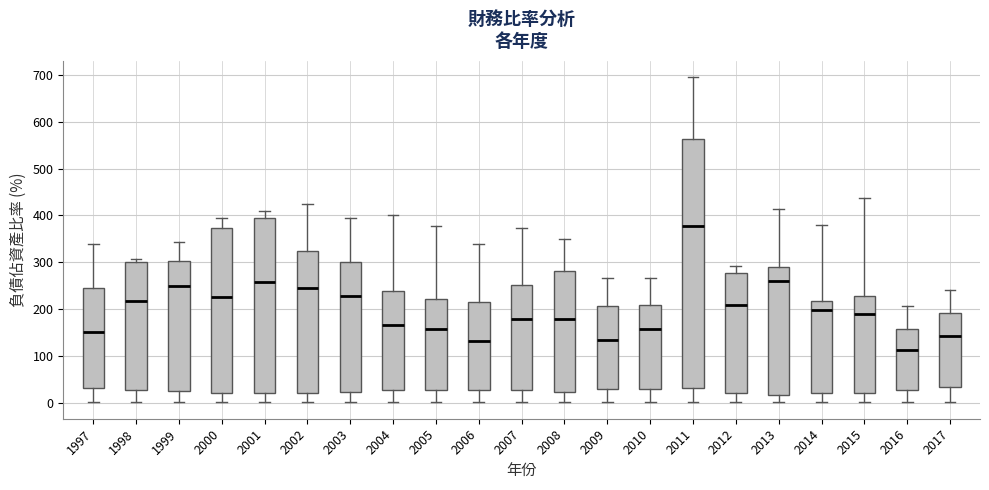

Reading left to right, transcribe this box plot: for each box, give where its median line is, the range the box spans, and where its two whiskers end, as read against the y-axis. The values are not printed on the chart, so give them approximately, as read against the axis.

1997: median 150, box 30 to 240, whiskers 0 to 340
1998: median 220, box 30 to 300, whiskers 0 to 310
1999: median 250, box 20 to 300, whiskers 0 to 340
2000: median 230, box 20 to 370, whiskers 0 to 390
2001: median 260, box 20 to 400, whiskers 0 to 410
2002: median 240, box 20 to 330, whiskers 0 to 420
2003: median 230, box 20 to 300, whiskers 0 to 400
2004: median 170, box 30 to 240, whiskers 0 to 400
2005: median 160, box 30 to 220, whiskers 0 to 380
2006: median 130, box 30 to 220, whiskers 0 to 340
2007: median 180, box 30 to 250, whiskers 0 to 370
2008: median 180, box 20 to 280, whiskers 0 to 350
2009: median 130, box 30 to 210, whiskers 0 to 270
2010: median 160, box 30 to 210, whiskers 0 to 270
2011: median 380, box 30 to 560, whiskers 0 to 700
2012: median 210, box 20 to 280, whiskers 0 to 290
2013: median 260, box 20 to 290, whiskers 0 to 410
2014: median 200, box 20 to 220, whiskers 0 to 380
2015: median 190, box 20 to 230, whiskers 0 to 440
2016: median 110, box 30 to 160, whiskers 0 to 210
2017: median 140, box 30 to 190, whiskers 0 to 240